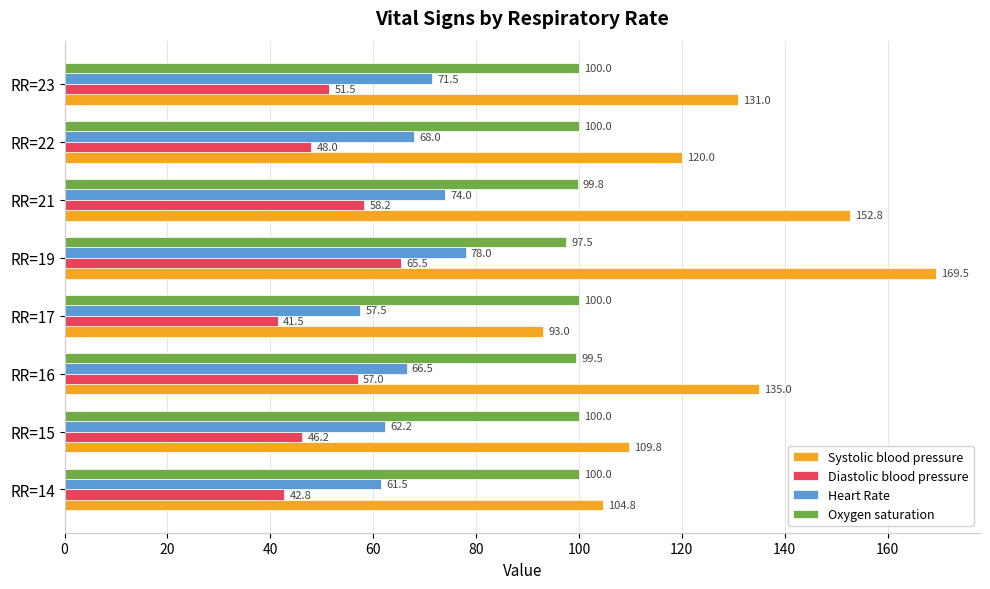

What are all the series names shown in the legend?

Systolic blood pressure, Diastolic blood pressure, Heart Rate, Oxygen saturation